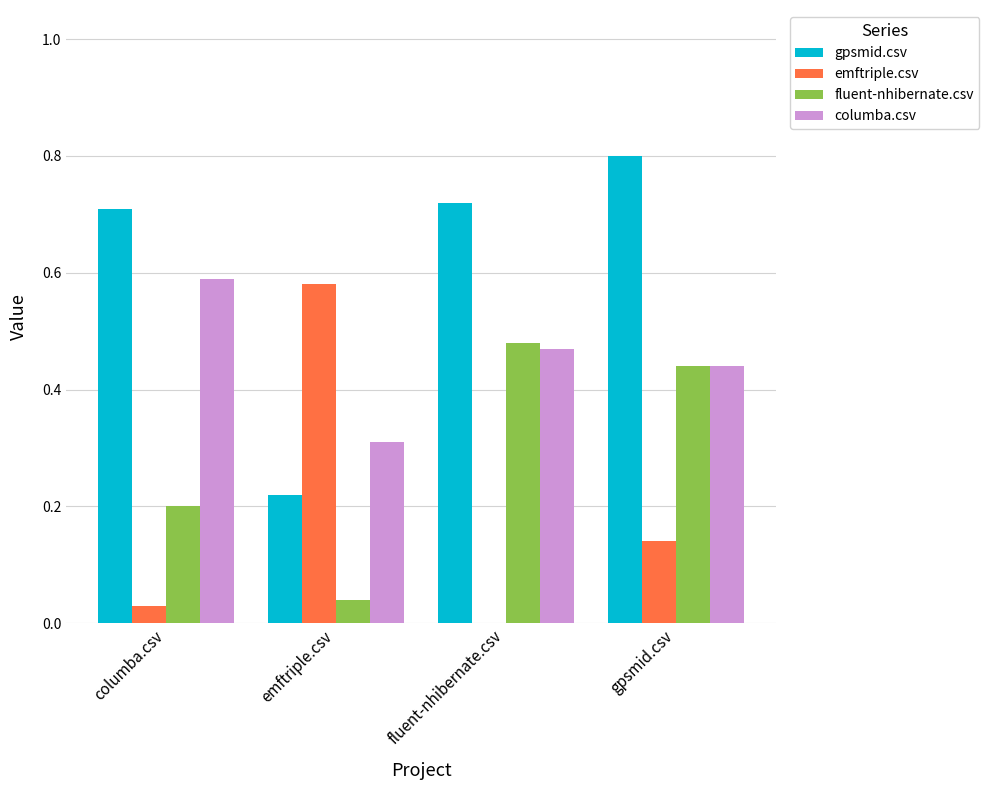

Are the bars horizontal?

No